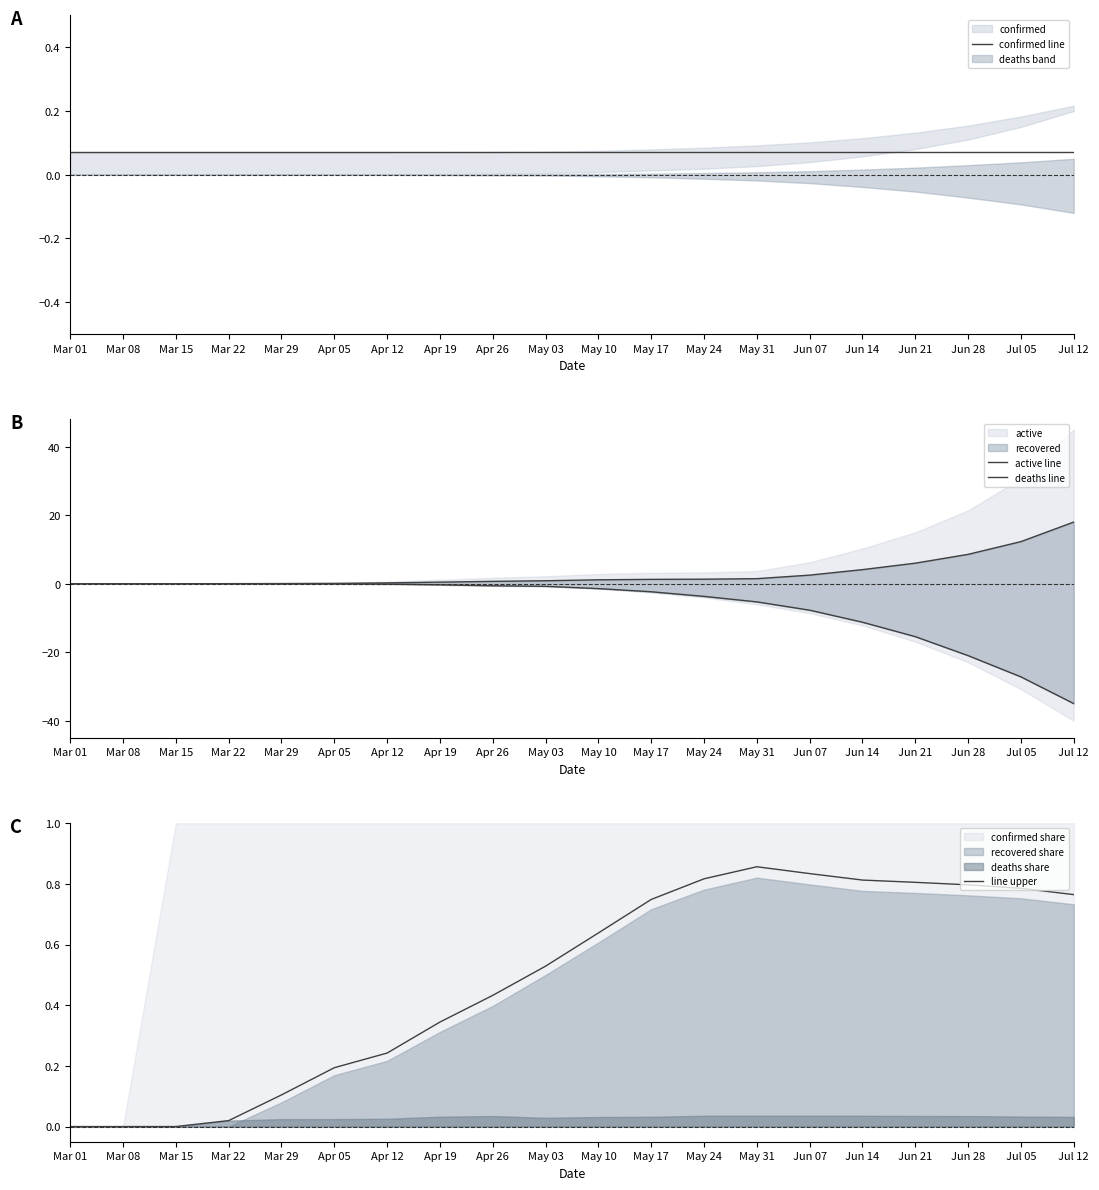

Reading left to right, what are all the values shown in this chart?

confirmed line: Mar 01=0.1	Mar 08=0.1	Mar 15=0.1	Mar 22=0.1	Mar 29=0.1	Apr 05=0.1	Apr 12=0.1	Apr 19=0.1	Apr 26=0.1	May 03=0.1	May 10=0.1	May 17=0.1	May 24=0.1	May 31=0.1	Jun 07=0.1	Jun 14=0.1	Jun 21=0.1	Jun 28=0.1	Jul 05=0.1	Jul 12=0.1
active line: Mar 01=0.0	Mar 08=0.0	Mar 15=0.0	Mar 22=0.0	Mar 29=0.0	Apr 05=0.1	Apr 12=0.2	Apr 19=0.5	Apr 26=0.7	May 03=0.9	May 10=1.1	May 17=1.3	May 24=1.3	May 31=1.5	Jun 07=2.5	Jun 14=4.1	Jun 21=6.0	Jun 28=8.6	Jul 05=12.3	Jul 12=18.0
deaths line: Mar 01=0.0	Mar 08=0.0	Mar 15=0.0	Mar 22=-0.0	Mar 29=-0.0	Apr 05=-0.0	Apr 12=-0.1	Apr 19=-0.3	Apr 26=-0.6	May 03=-0.8	May 10=-1.4	May 17=-2.4	May 24=-3.7	May 31=-5.3	Jun 07=-7.7	Jun 14=-11.2	Jun 21=-15.5	Jun 28=-21.0	Jul 05=-27.2	Jul 12=-35.0
line upper: Mar 01=0.0	Mar 08=0.0	Mar 15=0.0	Mar 22=0.0	Mar 29=0.1	Apr 05=0.2	Apr 12=0.2	Apr 19=0.3	Apr 26=0.4	May 03=0.5	May 10=0.6	May 17=0.7	May 24=0.8	May 31=0.9	Jun 07=0.8	Jun 14=0.8	Jun 21=0.8	Jun 28=0.8	Jul 05=0.8	Jul 12=0.8